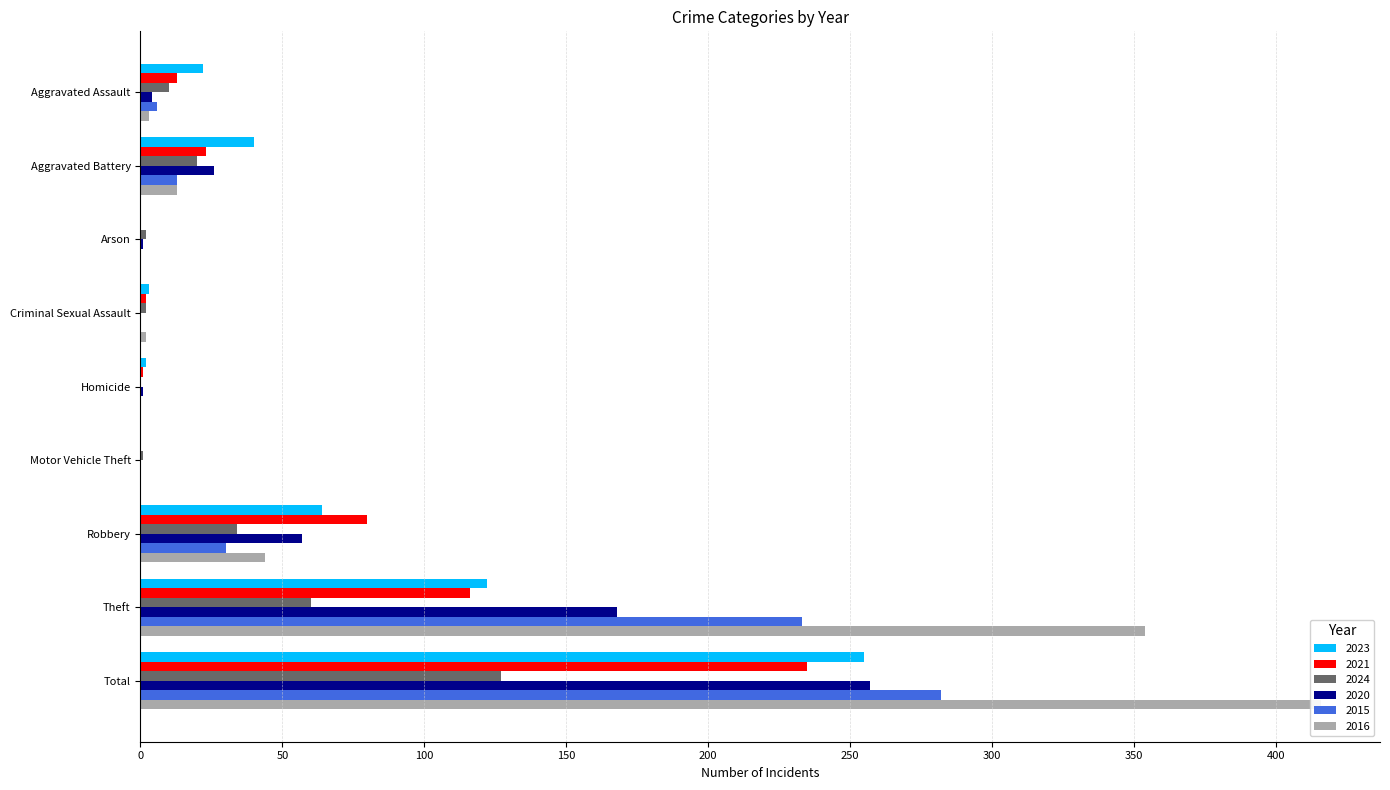

Reading right to left, what are all the values shown in this chart?

2023: Total=255	Theft=122	Robbery=64	Motor Vehicle Theft=0	Homicide=2	Criminal Sexual Assault=3	Arson=0	Aggravated Battery=40	Aggravated Assault=22
2021: Total=235	Theft=116	Robbery=80	Motor Vehicle Theft=0	Homicide=1	Criminal Sexual Assault=2	Arson=0	Aggravated Battery=23	Aggravated Assault=13
2024: Total=127	Theft=60	Robbery=34	Motor Vehicle Theft=1	Homicide=0	Criminal Sexual Assault=2	Arson=2	Aggravated Battery=20	Aggravated Assault=10
2020: Total=257	Theft=168	Robbery=57	Motor Vehicle Theft=0	Homicide=1	Criminal Sexual Assault=0	Arson=1	Aggravated Battery=26	Aggravated Assault=4
2015: Total=282	Theft=233	Robbery=30	Motor Vehicle Theft=0	Homicide=0	Criminal Sexual Assault=0	Arson=0	Aggravated Battery=13	Aggravated Assault=6
2016: Total=416	Theft=354	Robbery=44	Motor Vehicle Theft=0	Homicide=0	Criminal Sexual Assault=2	Arson=0	Aggravated Battery=13	Aggravated Assault=3